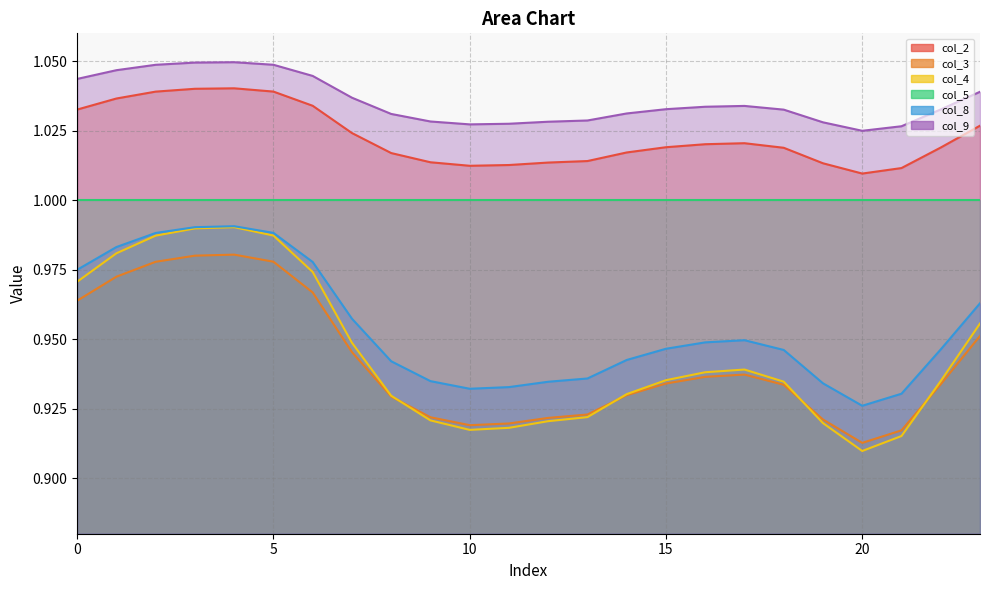

True or false: col_2 has a value of 1.0 at 12.

True